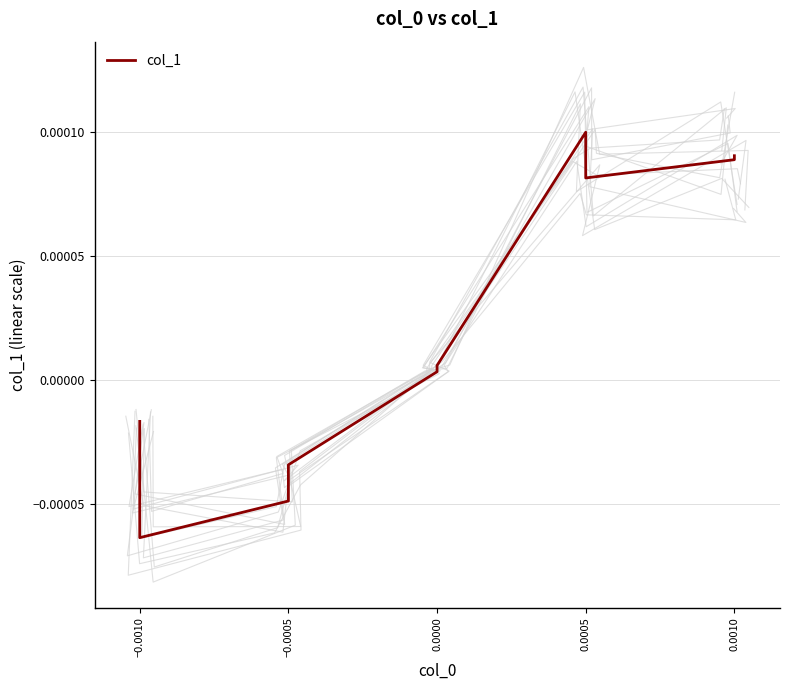

How many lines are shown in the chart?

1